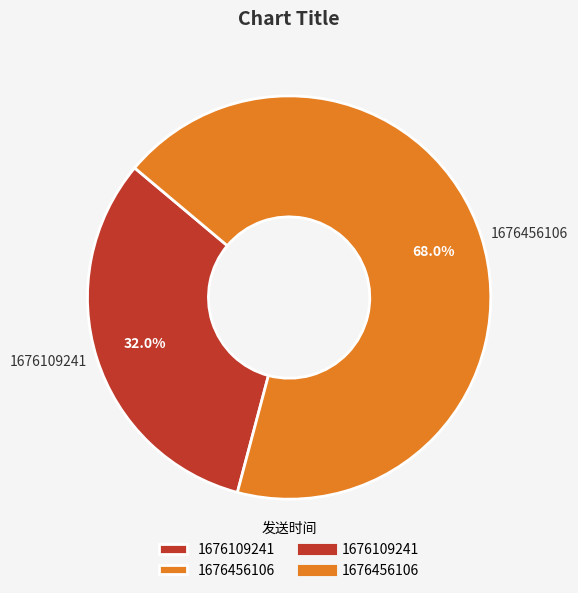

To the nearest percent, what is the difference between the 1676109241 and 1676456106 slice percentages?

36%